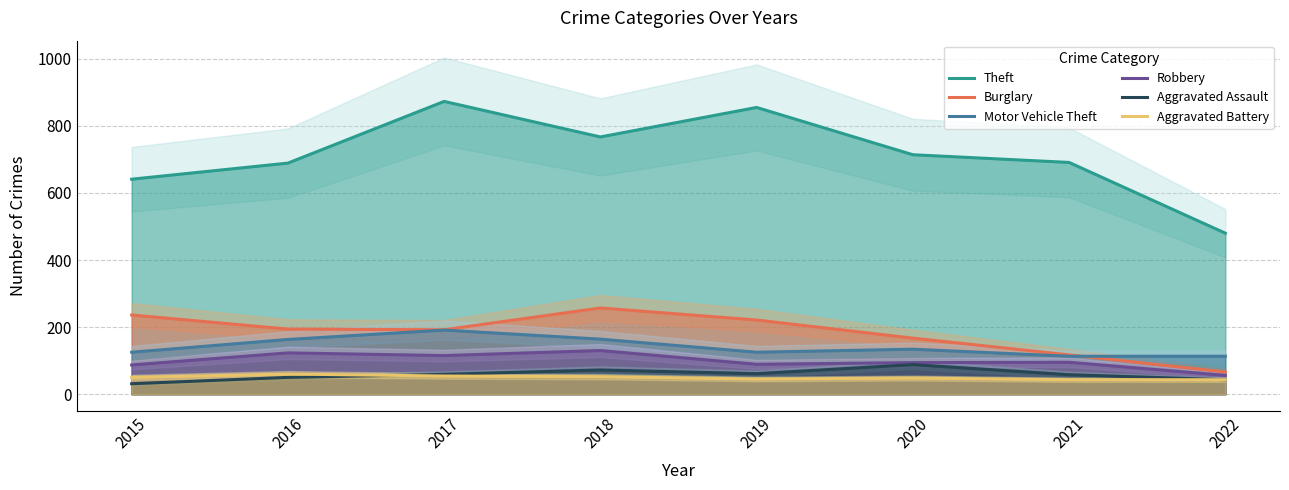

At which label does Robbery first exceed 95?

2016